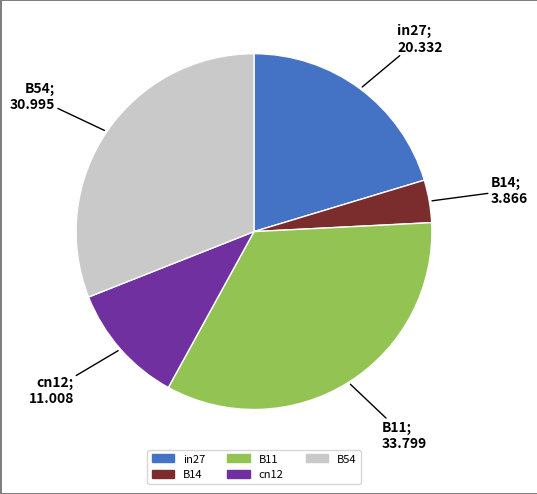

Is the sum of B54 and in27 greater than half?

Yes